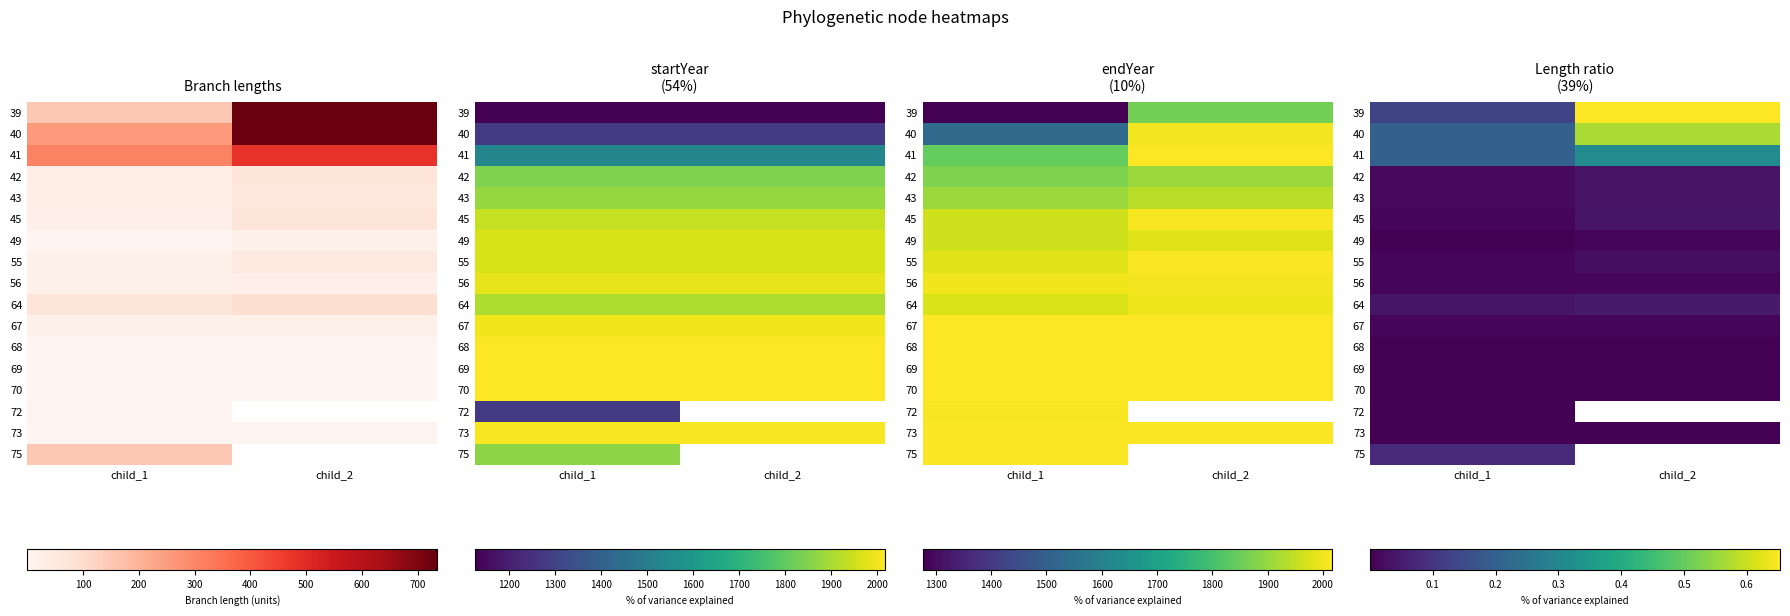

Count the number of categories in the chart.

2